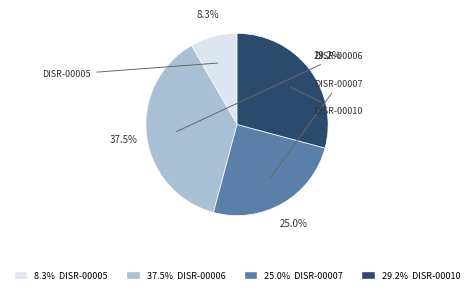

Is there any slice that represents more than half of the pie?

No